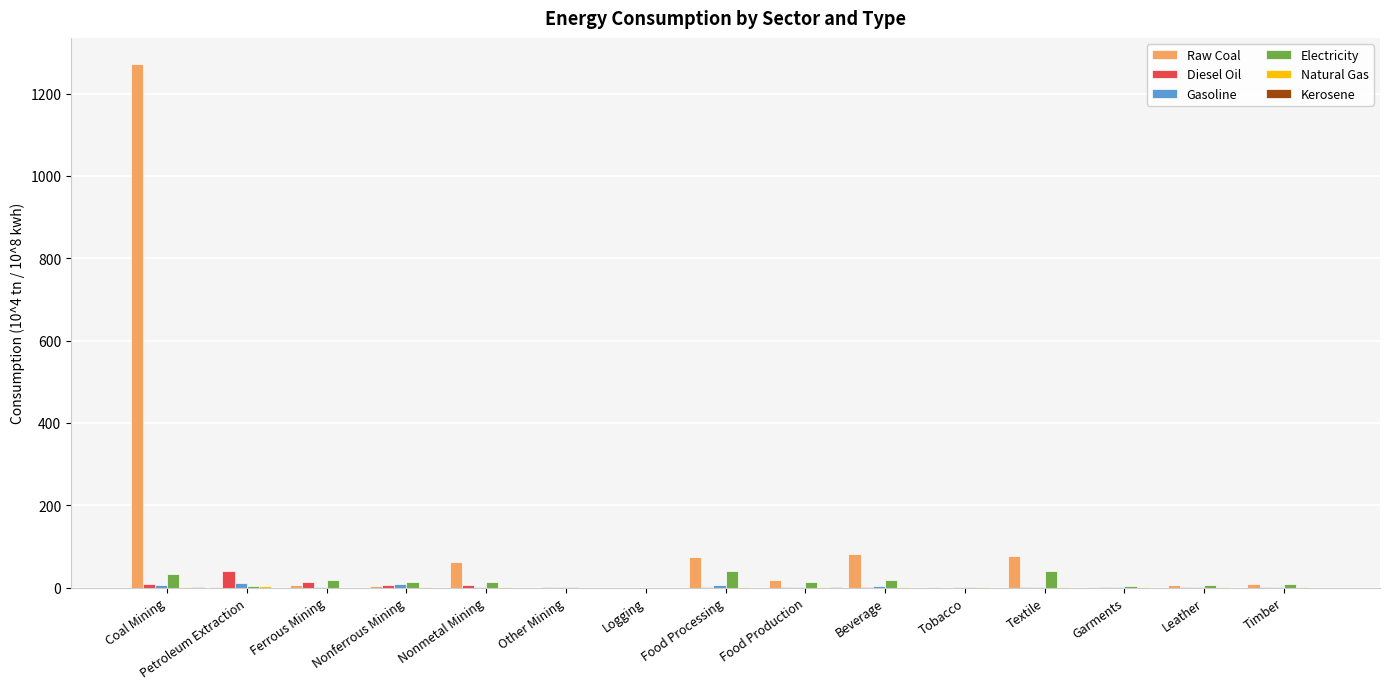

What is the highest value of the Raw Coal series?

1272.0